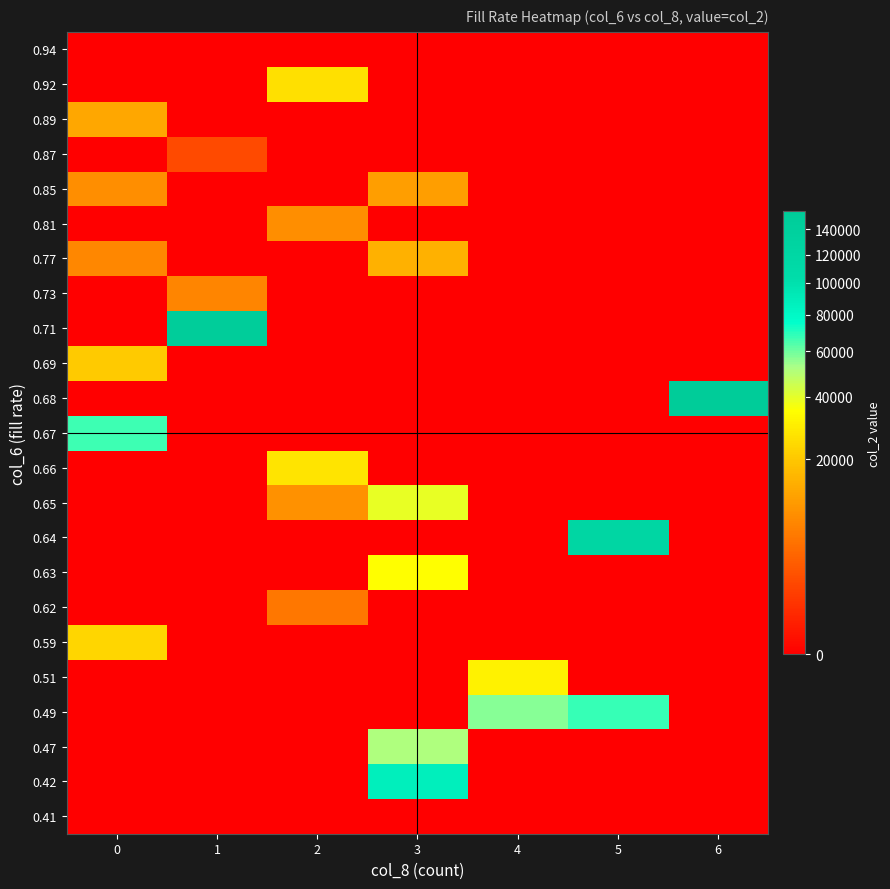

Which has a higher value, 4 or 0?

4